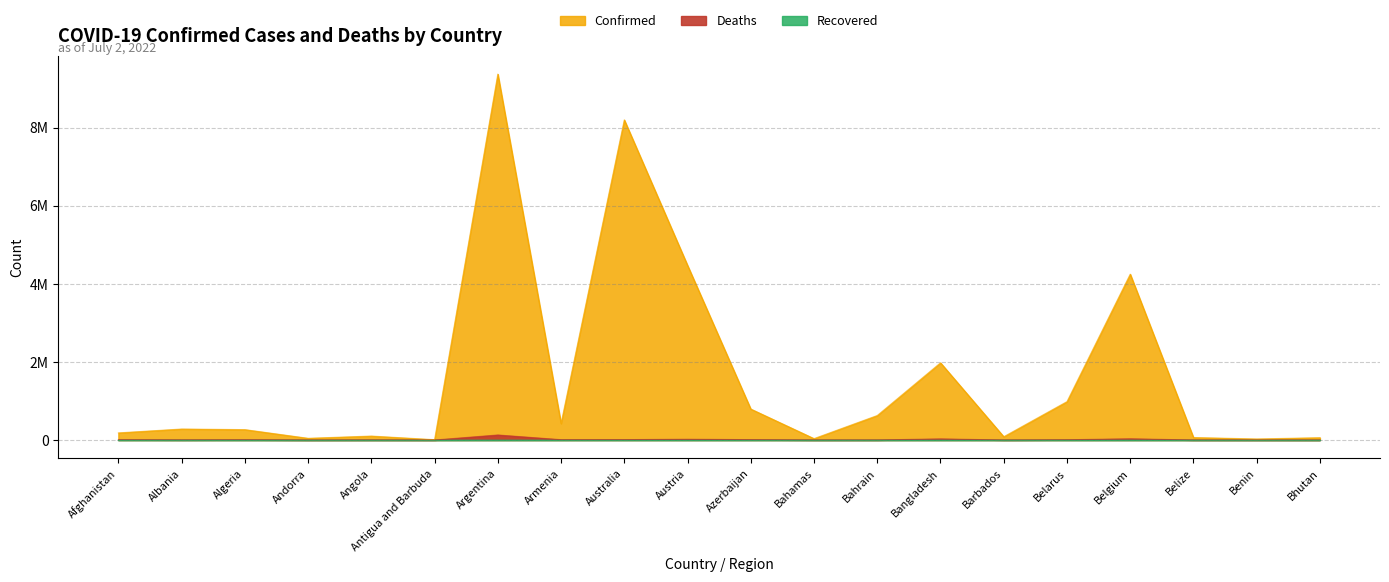

What is the label of the 19th point from the left?

Benin